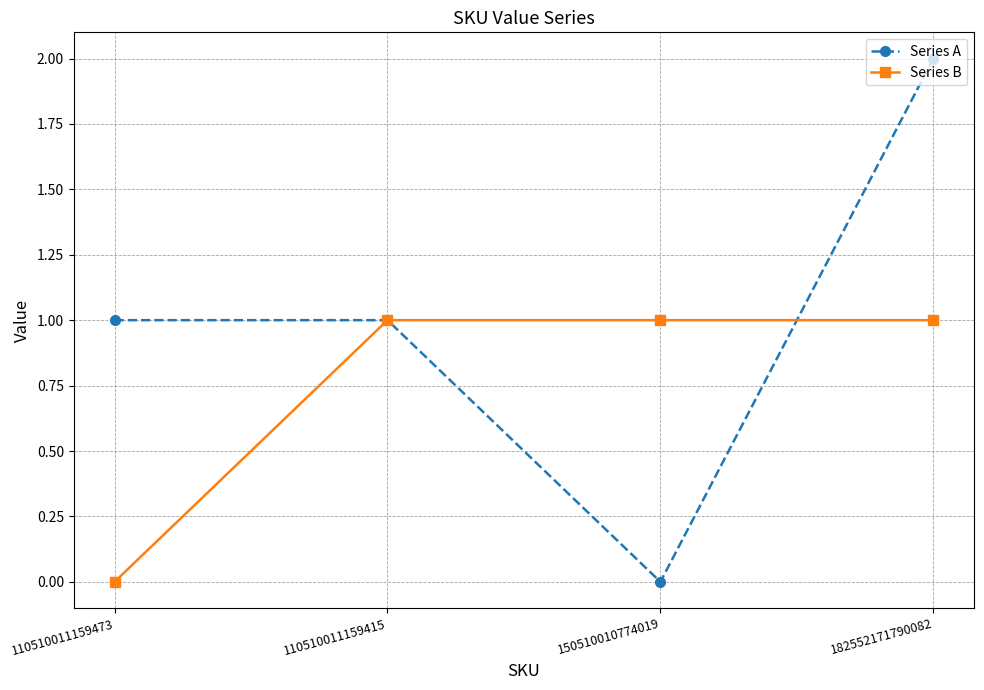

At which category is the sum across all series the highest?

182552171790082